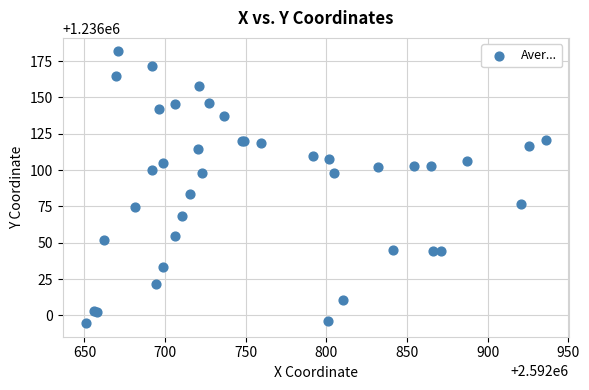

What Y value in the scatter plot is closest to 1236088?

1236083.3